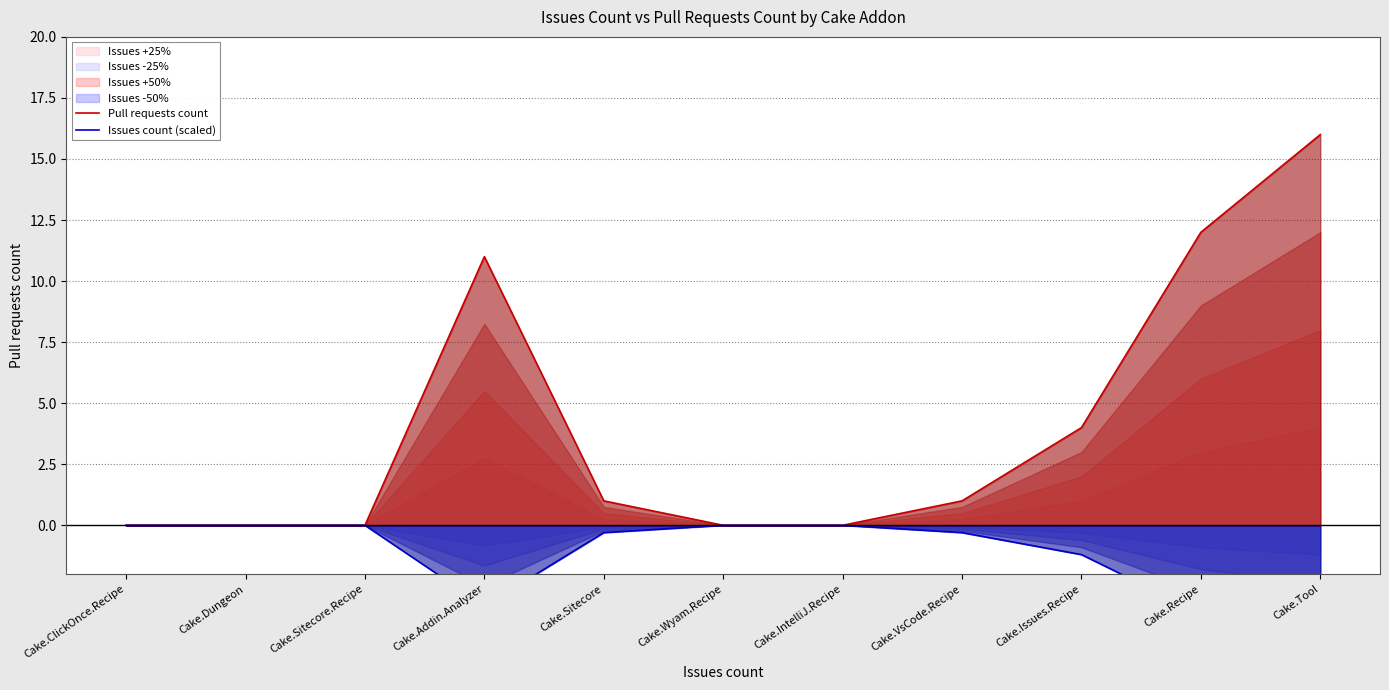

At which label does Pull requests count reach its peak?

Cake.Tool